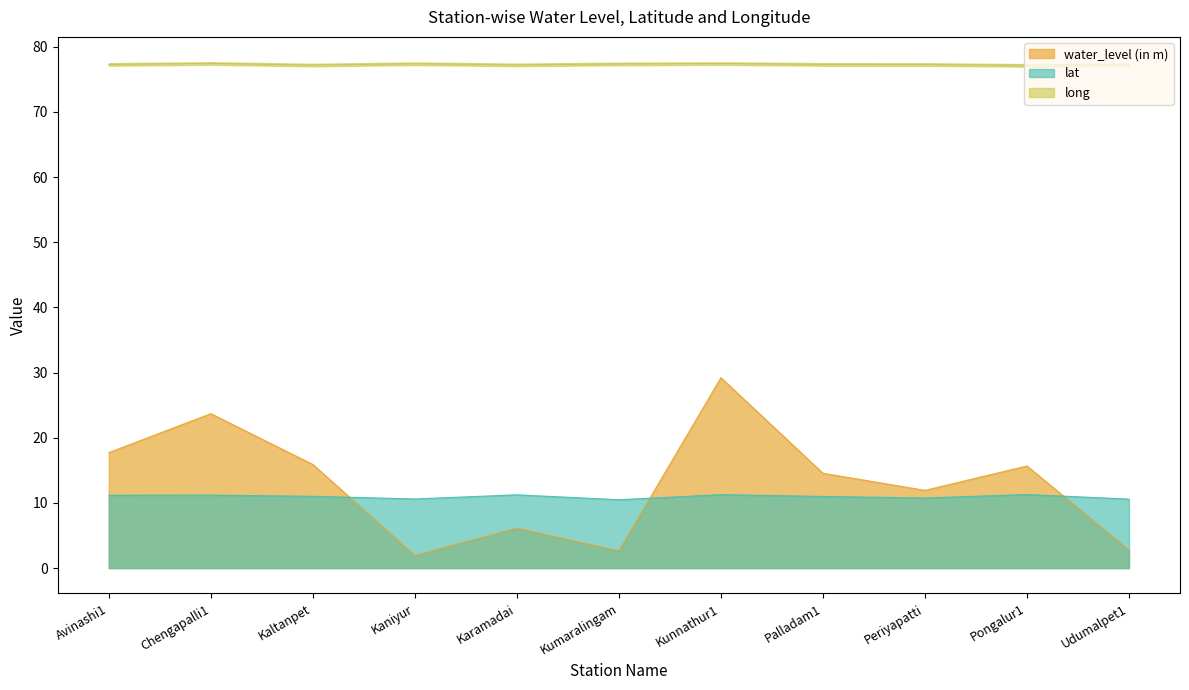

Which series changed the most between Chengapalli1 and Pongalur1?

water_level (in m)